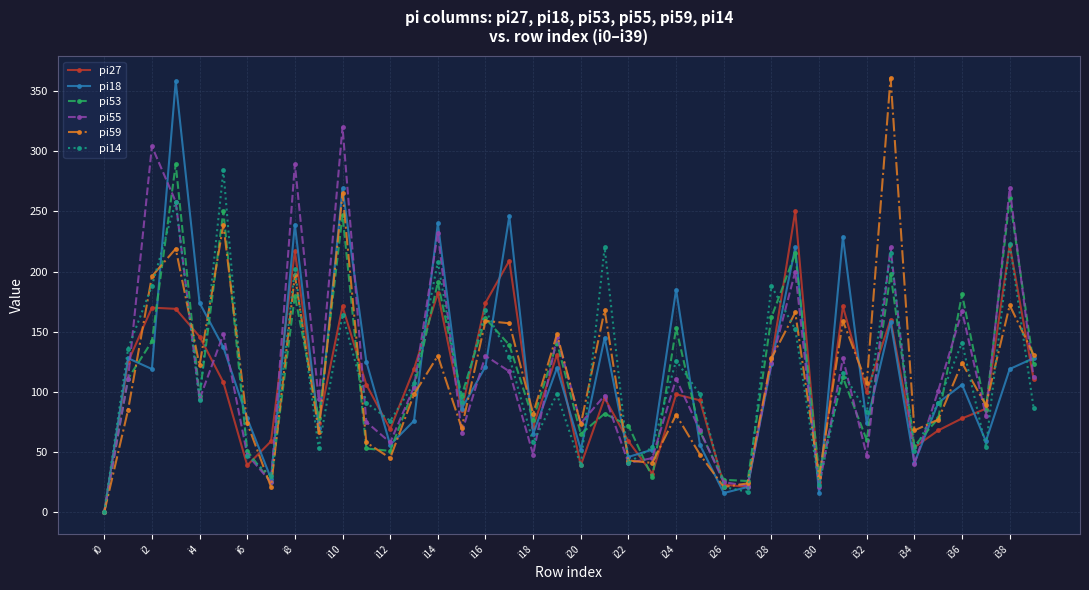

How many values in pi59 are above zero?

39